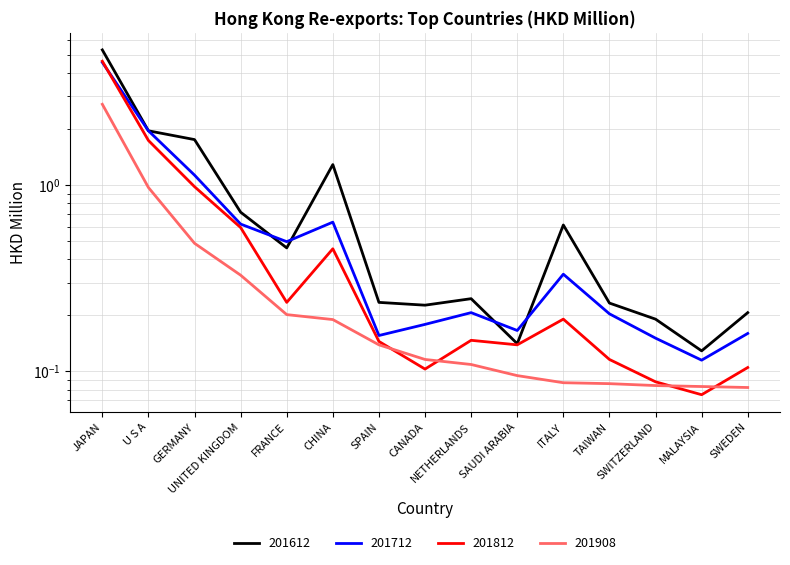

What is the sum of all 201612 values?

13.8